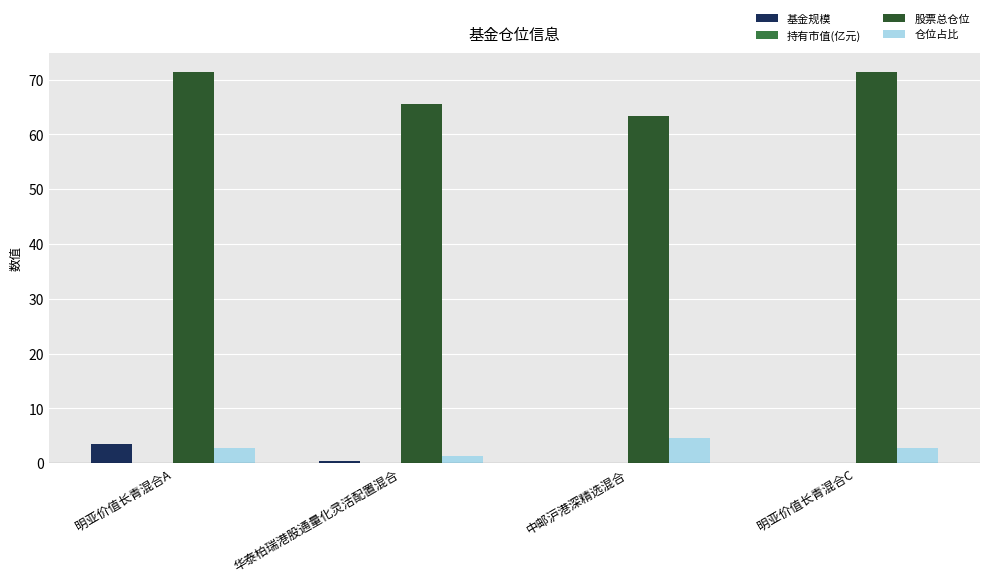

Count the number of categories in the chart.

4